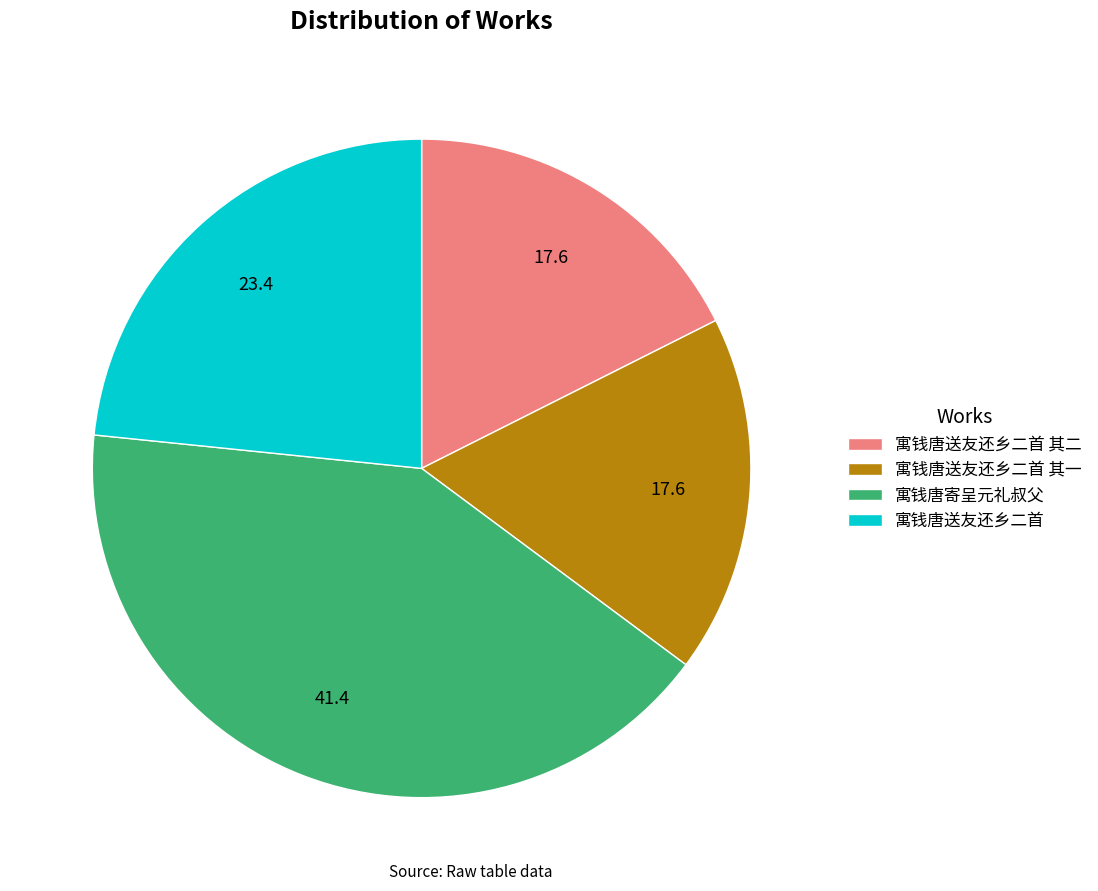

Which slice is the largest?

寓钱唐寄呈元礼叔父